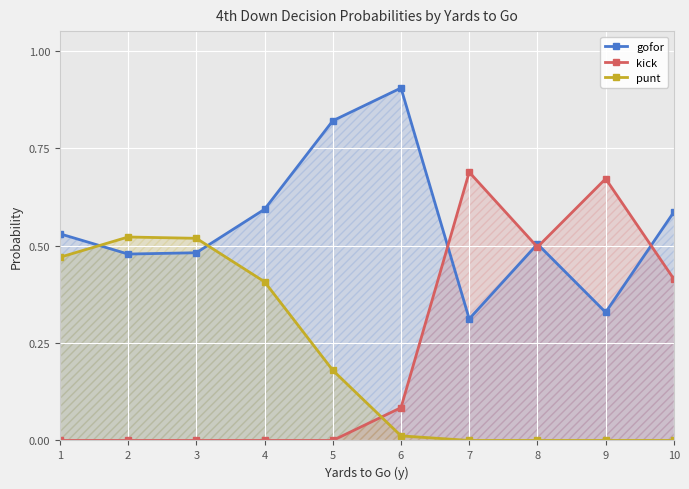

The kick series shows 0.7 at 9. True or false?

True